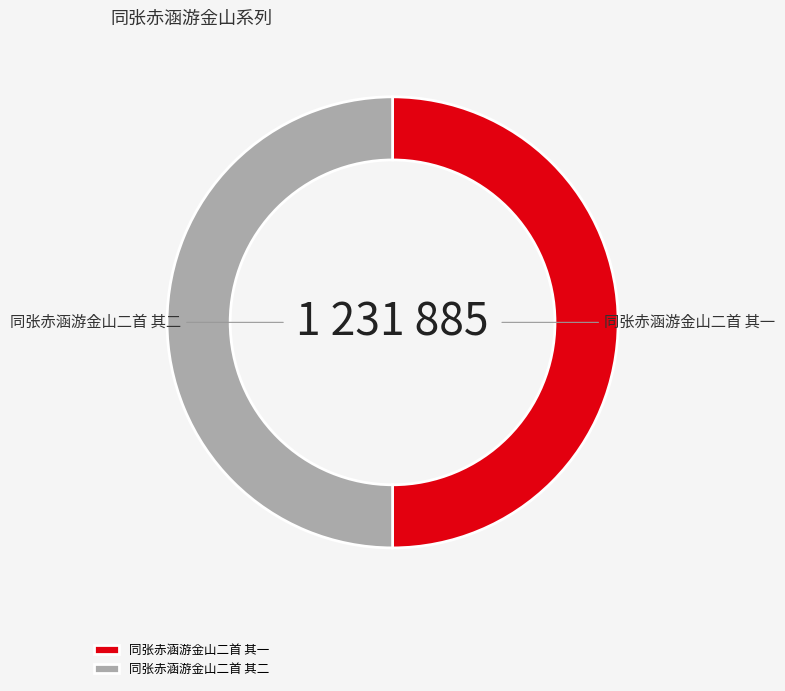

What is the ratio of the value at 同张赤涵游金山二首 其一 to the value at 同张赤涵游金山二首 其二?

1.0